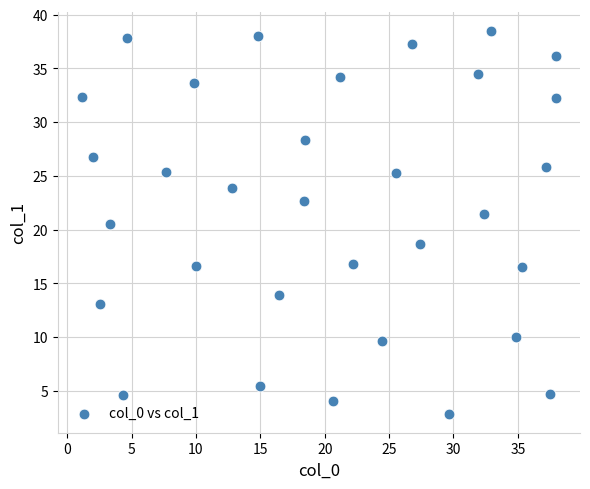

What is the range of X values (max minus min)?

36.9